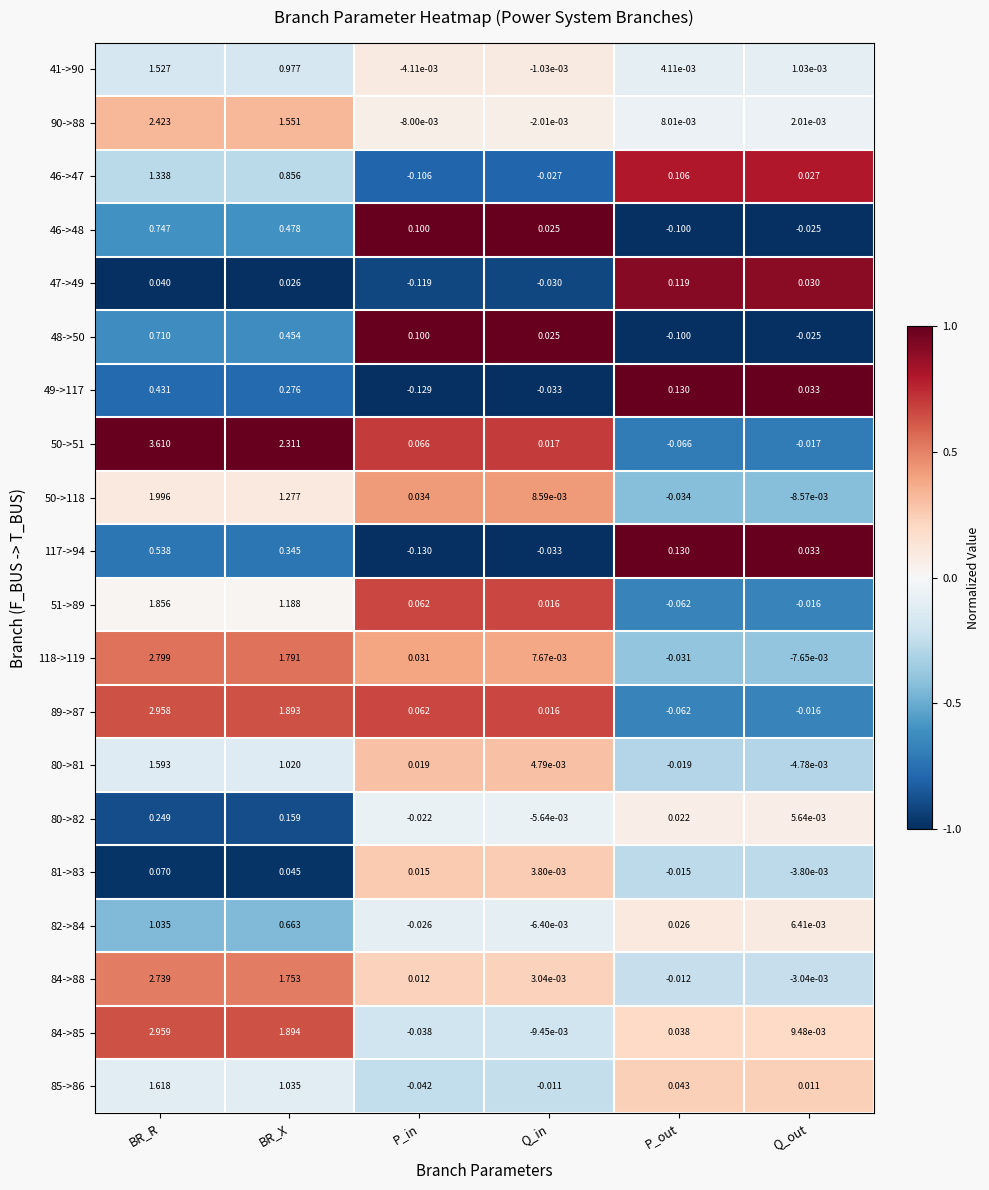

At which label is 90->88 closest to 1?

BR_X